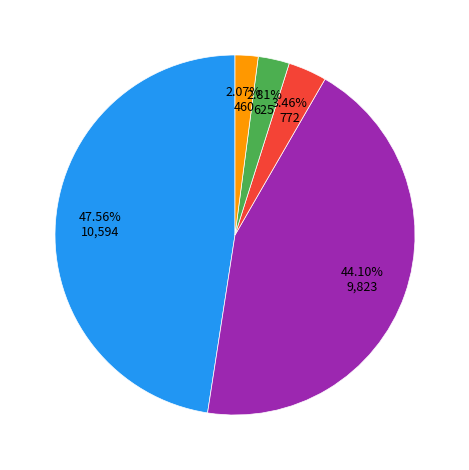

Is there any slice that represents more than half of the pie?

No